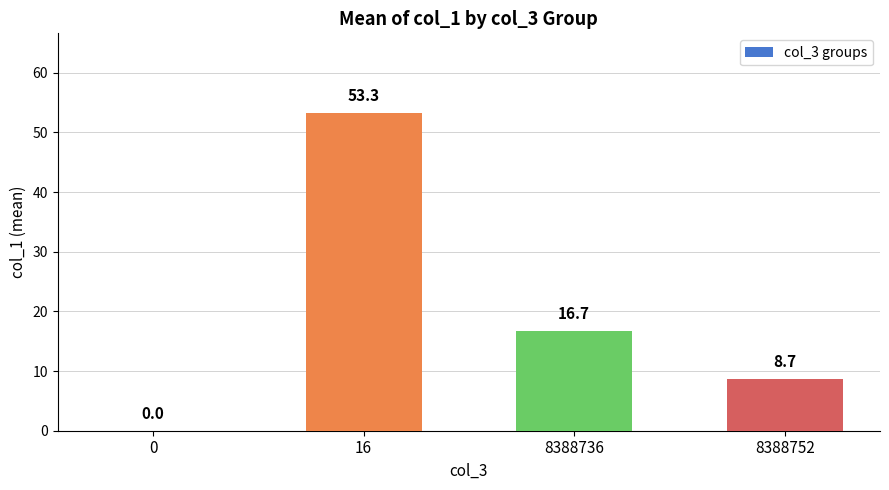

How many series are shown in this chart?

1